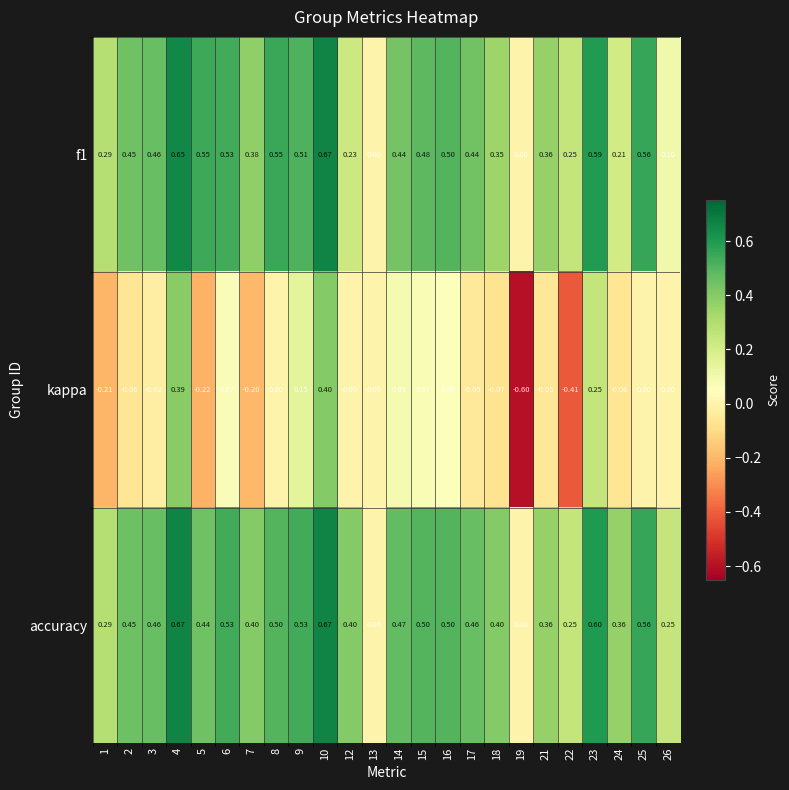

Which series has the largest total across all categories?

accuracy